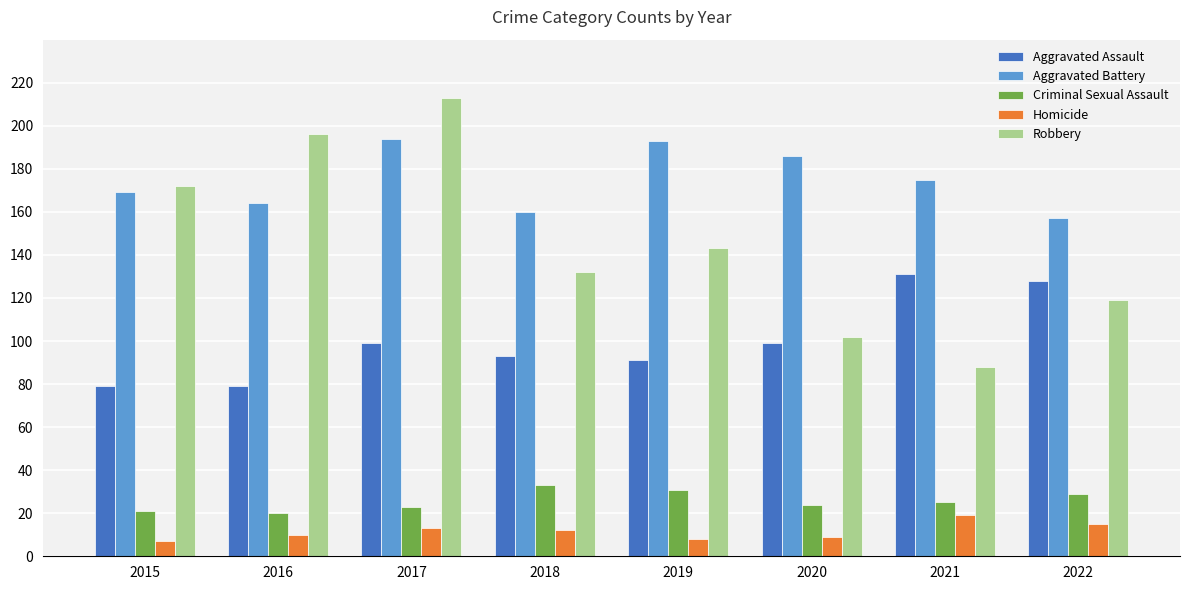

Which series changed the most between 2018 and 2019?

Aggravated Battery